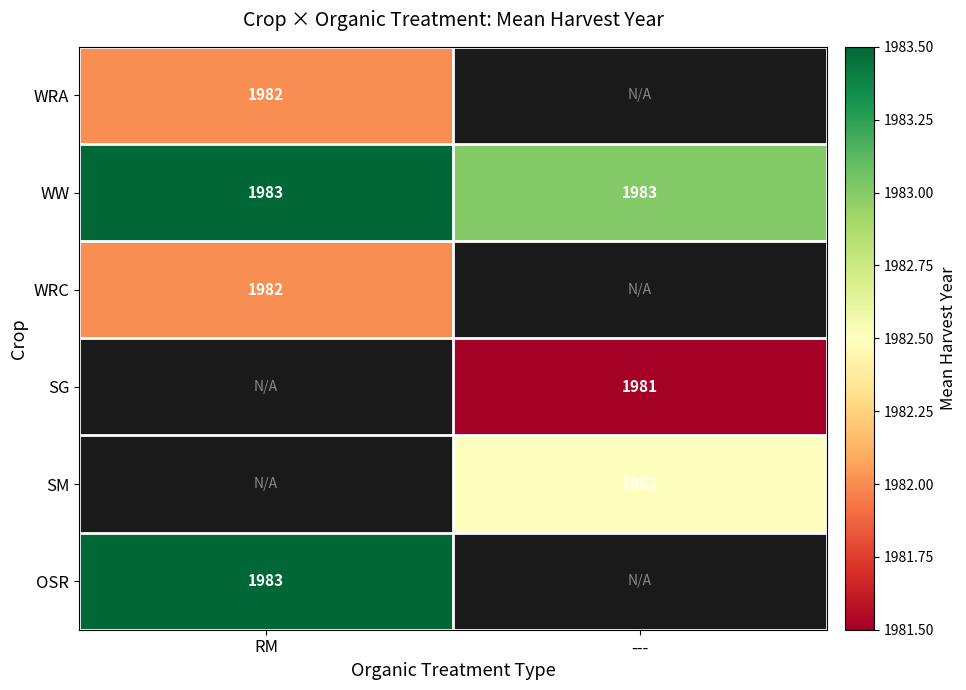

The SG series shows 1981 at ---. True or false?

True